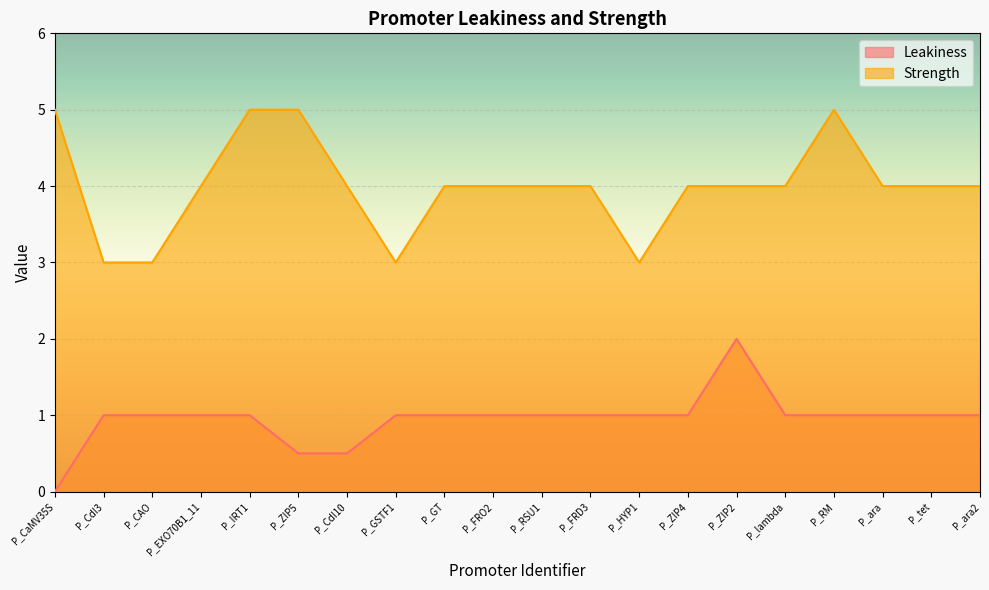

How many positive values does the Leakiness series have?

19